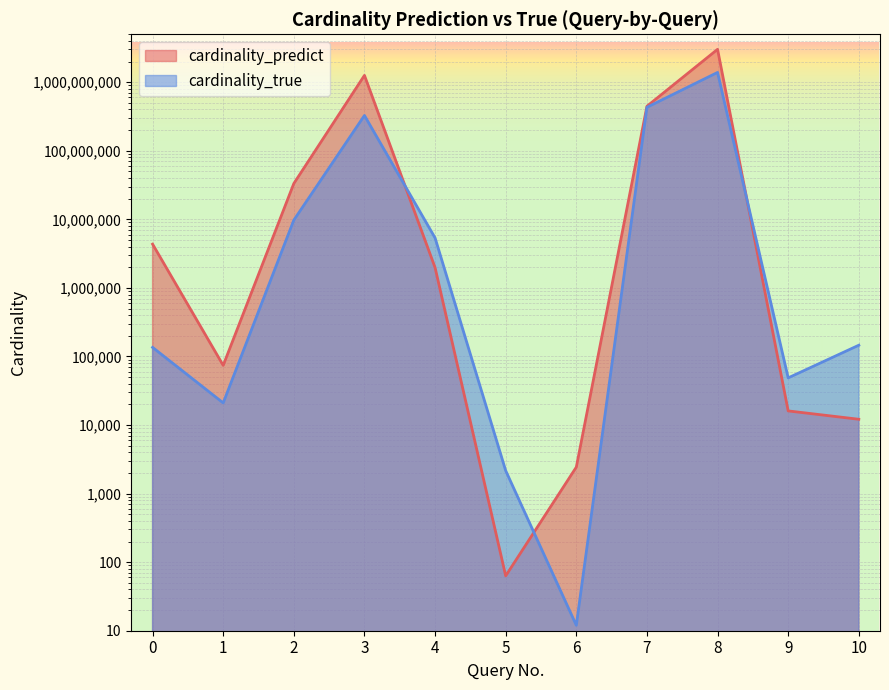

What is the value of the cardinality_true point at the 3rd from the left?

9741411.0